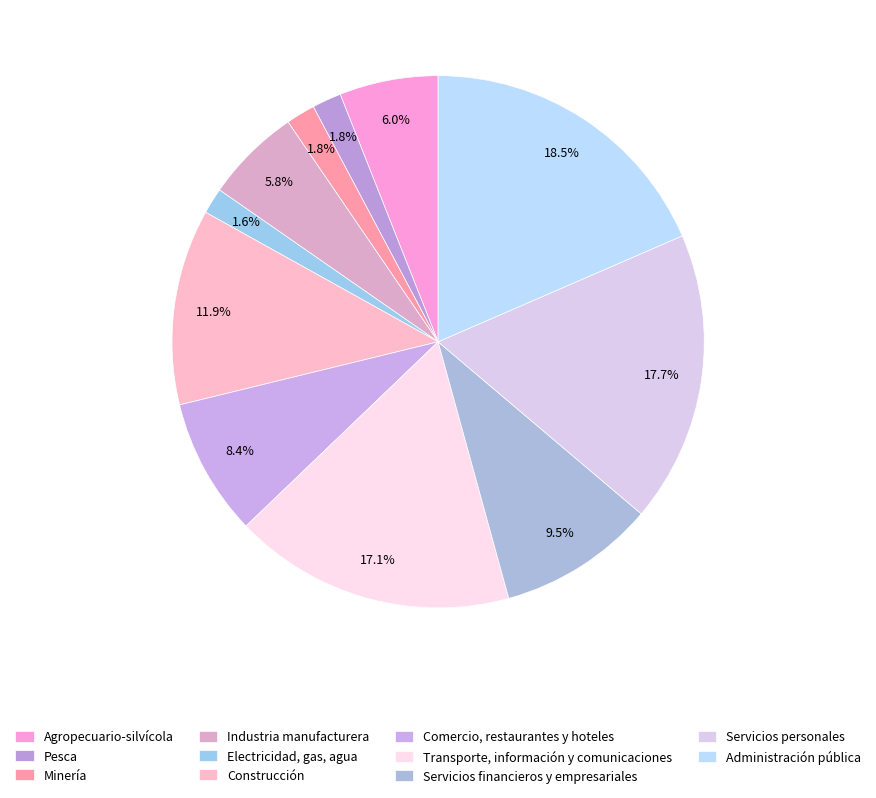

Rank the categories by value from highest to lowest.

Administración pública, Servicios personales, Transporte, información y comunicaciones, Construcción, Servicios financieros y empresariales, Comercio, restaurantes y hoteles, Agropecuario-silvícola, Industria manufacturera, Pesca, Minería, Electricidad, gas, agua